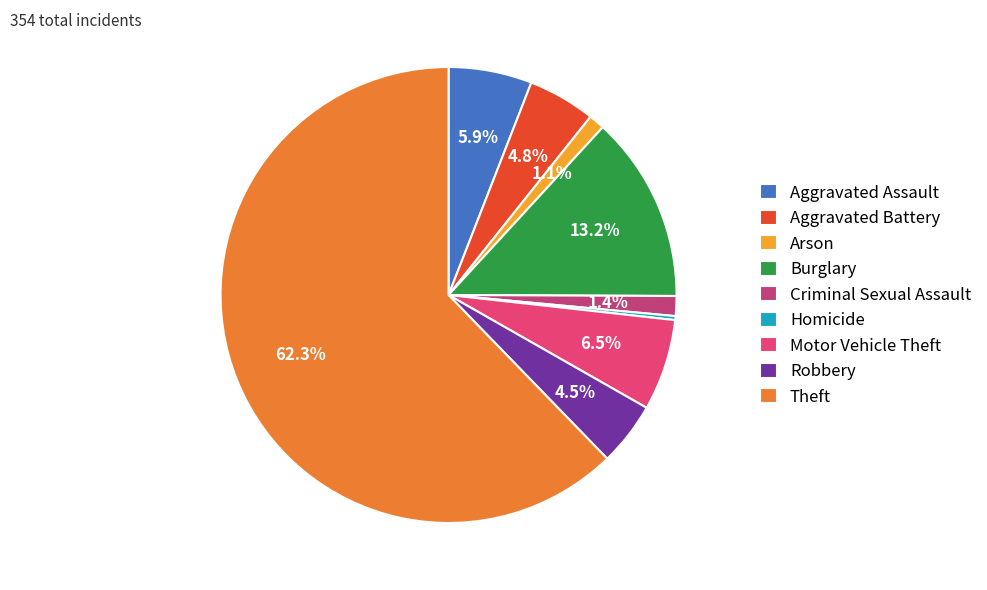

How many segments does this pie chart have?

9